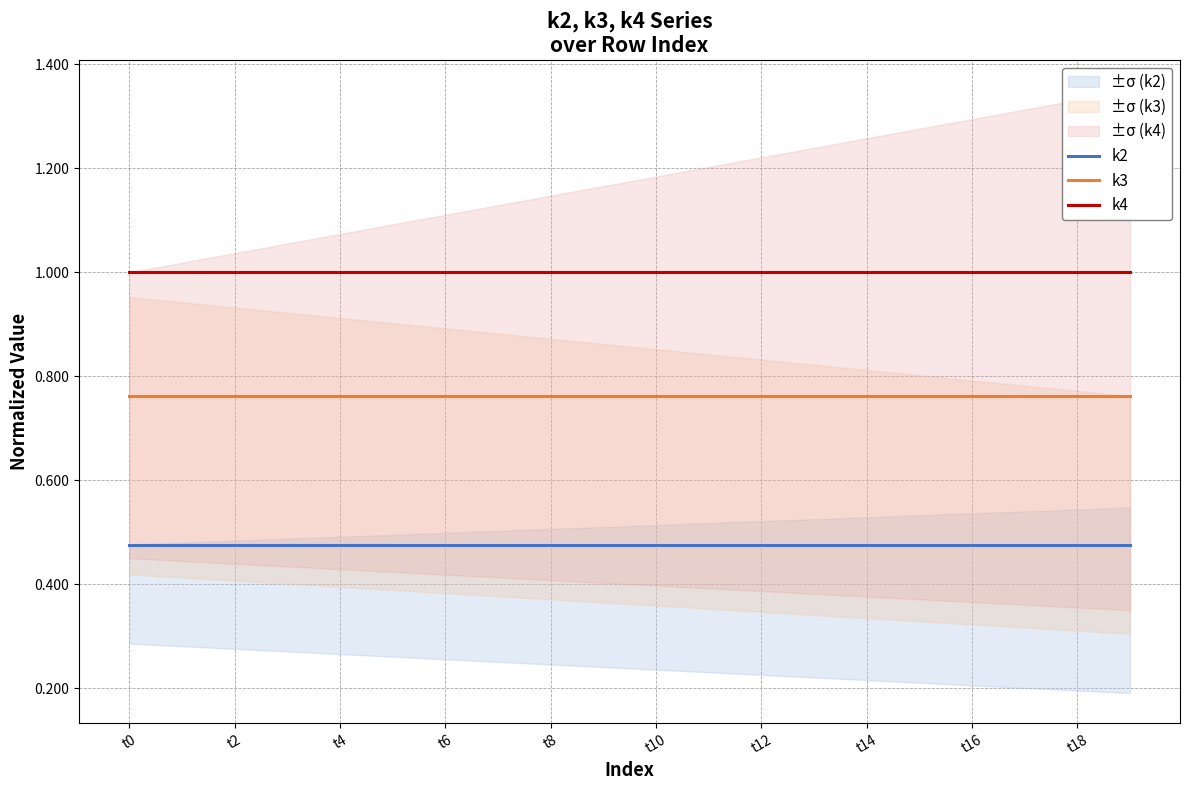

Is it true that k4 equals 0.4 at t2?

False